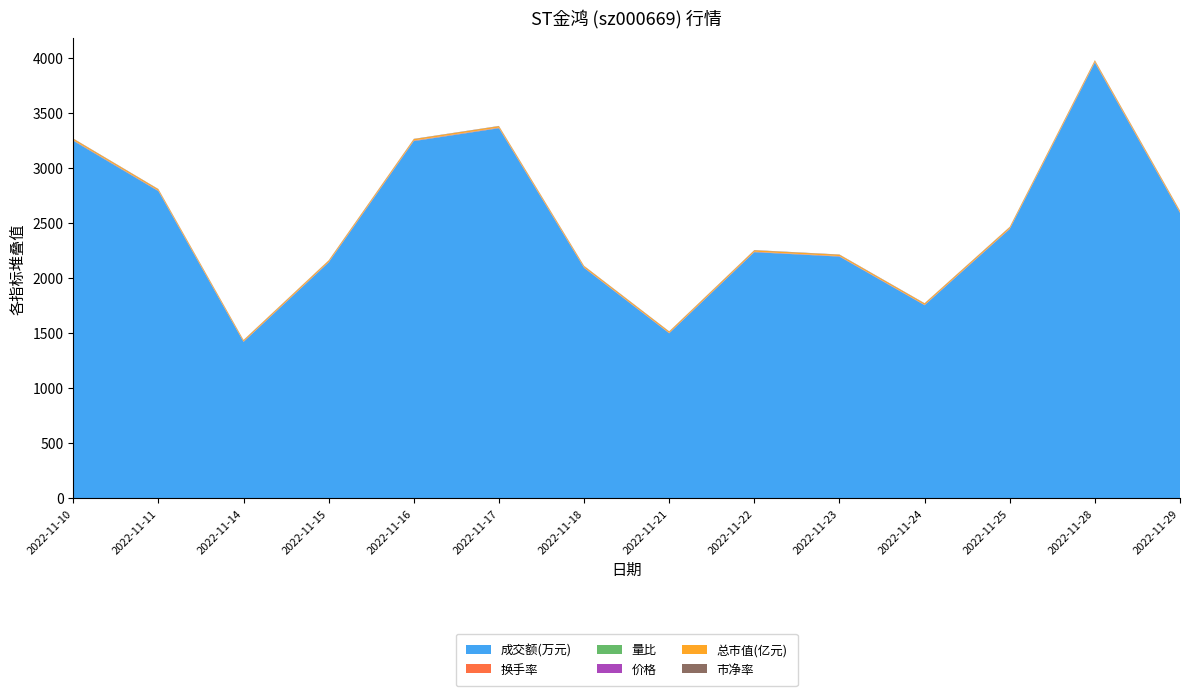

Reading left to right, extract all data points from this chart.

成交额(万元): 2022-11-10=3249.0	2022-11-11=2791.0	2022-11-14=1422.0	2022-11-15=2144.0	2022-11-16=3246.0	2022-11-17=3363.0	2022-11-18=2094.0	2022-11-21=1500.0	2022-11-22=2237.0	2022-11-23=2197.0	2022-11-24=1755.0	2022-11-25=2447.0	2022-11-28=3959.0	2022-11-29=2594.0
换手率: 2022-11-10=2.8	2022-11-11=2.3	2022-11-14=1.2	2022-11-15=1.8	2022-11-16=2.7	2022-11-17=2.7	2022-11-18=1.7	2022-11-21=1.2	2022-11-22=1.8	2022-11-23=1.8	2022-11-24=1.4	2022-11-25=2.0	2022-11-28=3.1	2022-11-29=2.0
量比: 2022-11-10=1.9	2022-11-11=1.3	2022-11-14=0.6	2022-11-15=0.9	2022-11-16=1.3	2022-11-17=1.3	2022-11-18=0.8	2022-11-21=0.6	2022-11-22=0.9	2022-11-23=0.9	2022-11-24=0.8	2022-11-25=1.2	2022-11-28=1.9	2022-11-29=1.0
价格: 2022-11-10=1.8	2022-11-11=1.8	2022-11-14=1.7	2022-11-15=1.8	2022-11-16=1.8	2022-11-17=1.8	2022-11-18=1.8	2022-11-21=1.8	2022-11-22=1.8	2022-11-23=1.8	2022-11-24=1.8	2022-11-25=1.8	2022-11-28=1.9	2022-11-29=1.9
总市值(亿元): 2022-11-10=11.9	2022-11-11=11.9	2022-11-14=11.8	2022-11-15=12.0	2022-11-16=12.2	2022-11-17=12.4	2022-11-18=12.2	2022-11-21=12.0	2022-11-22=12.2	2022-11-23=12.1	2022-11-24=12.2	2022-11-25=12.5	2022-11-28=12.9	2022-11-29=12.9
市净率: 2022-11-10=2.4	2022-11-11=2.4	2022-11-14=2.4	2022-11-15=2.4	2022-11-16=2.5	2022-11-17=2.5	2022-11-18=2.5	2022-11-21=2.5	2022-11-22=2.5	2022-11-23=2.5	2022-11-24=2.5	2022-11-25=2.5	2022-11-28=2.6	2022-11-29=2.6